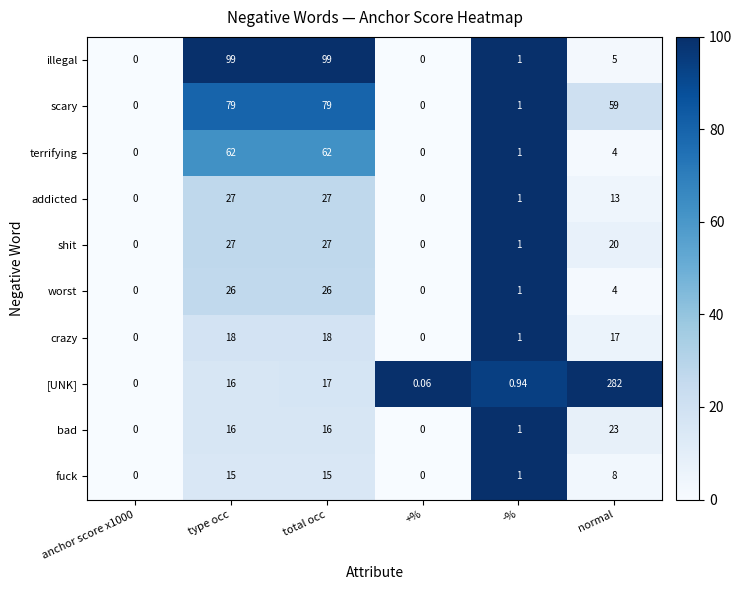

Which label corresponds to the largest value in the chart?

normal